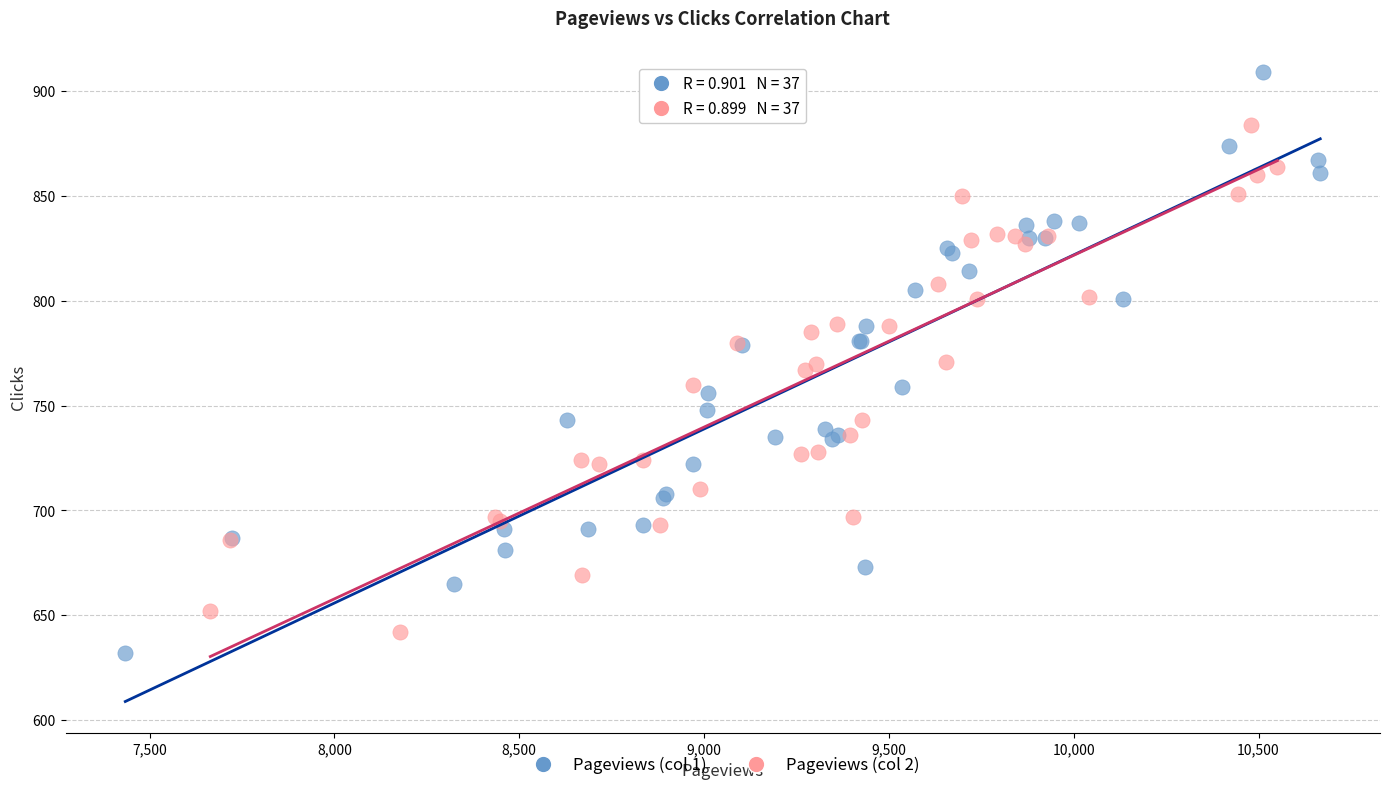

Which series contains the highest Y value?

Pageviews (col 1)